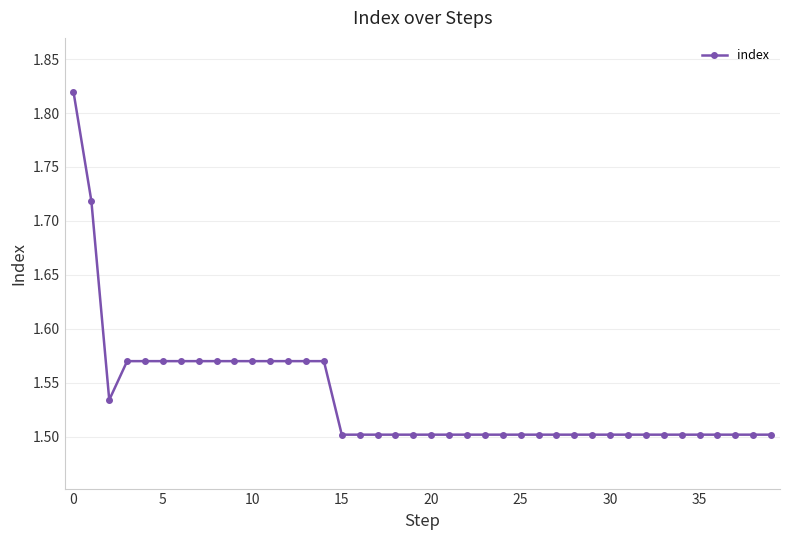

How many lines are shown in the chart?

1